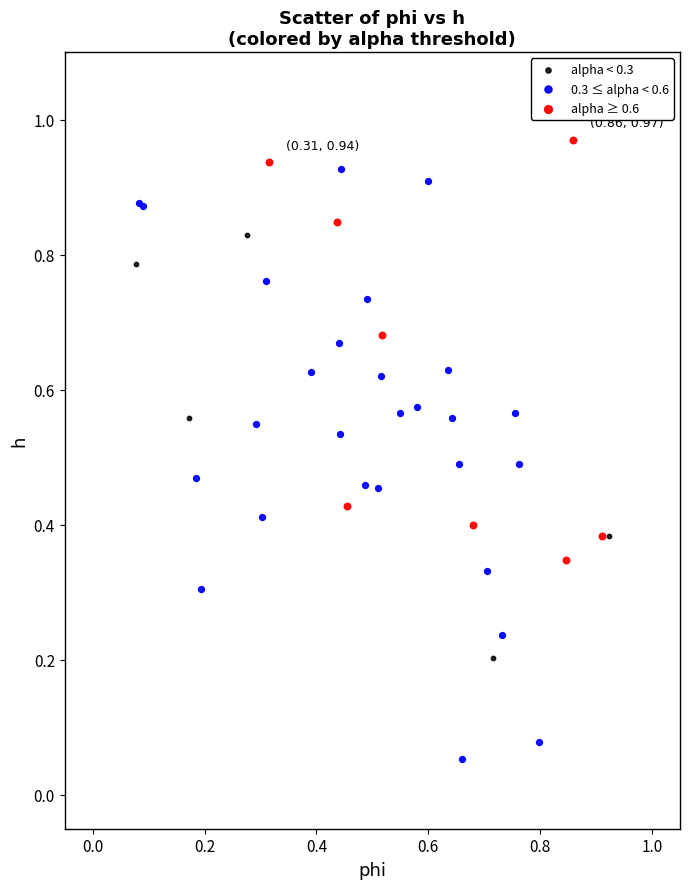

Which series reaches the minimum Y coordinate?

0.3 ≤ alpha < 0.6